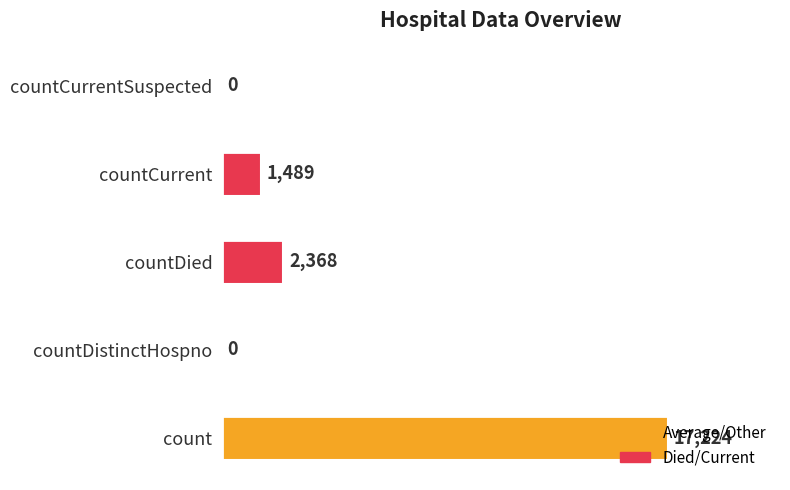

Where is the data nearest to the value 8612?

countDied